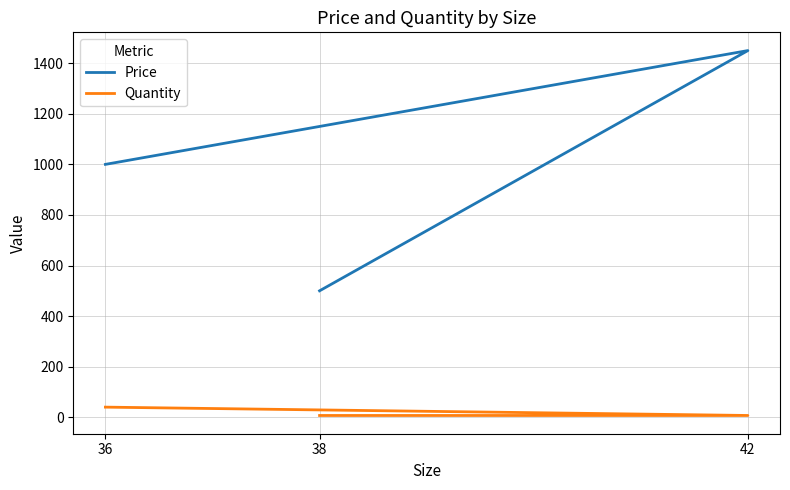

Reading left to right, transcribe all the data shown in this chart.

Price: 38=500.0	42=1450.0	36=1000.0
Quantity: 38=7.0	42=7.0	36=40.0